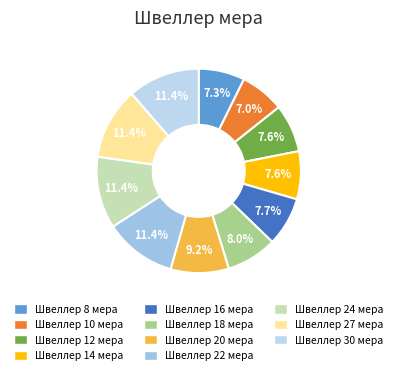

Rank the categories by value from lowest to highest.

Швеллер 10 мера, Швеллер 8 мера, Швеллер 12 мера, Швеллер 14 мера, Швеллер 16 мера, Швеллер 18 мера, Швеллер 20 мера, Швеллер 22 мера, Швеллер 24 мера, Швеллер 27 мера, Швеллер 30 мера